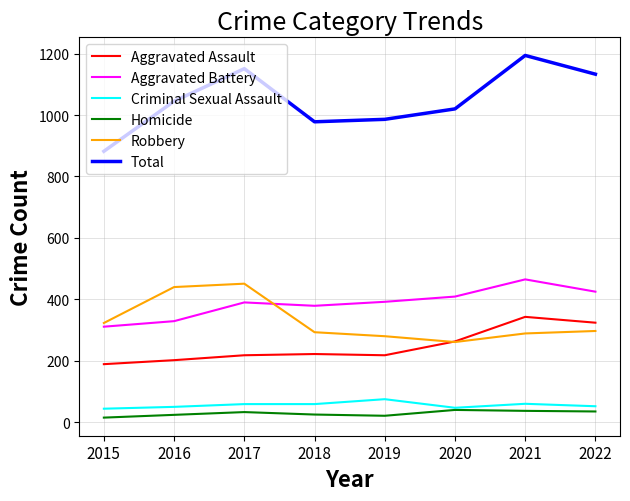

Between 2020 and 2022, which series saw the biggest shift?

Total